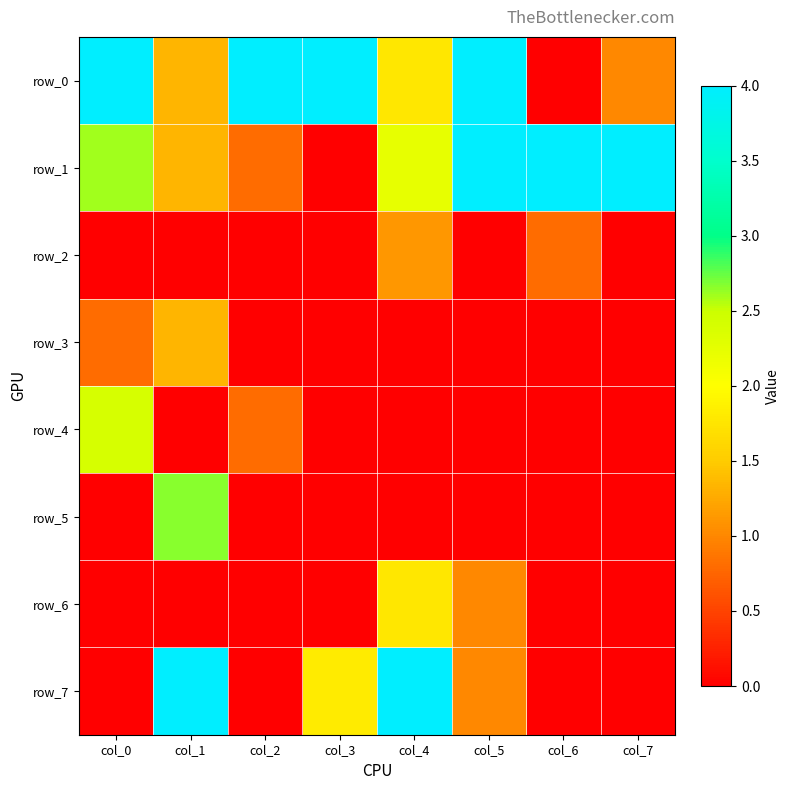

How many values in row_2 are above zero?

2